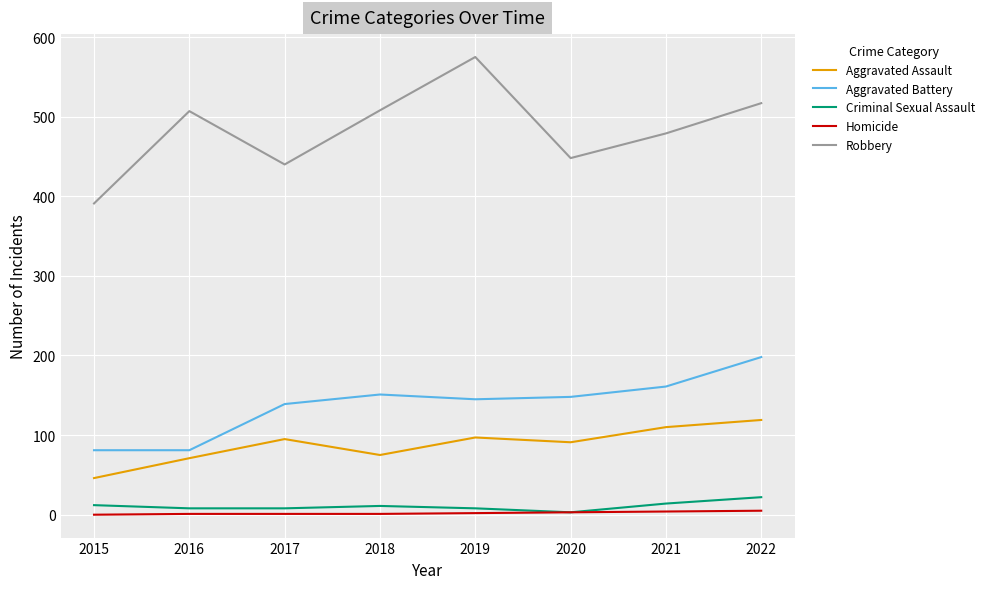

What is the maximum value shown in the chart?

575